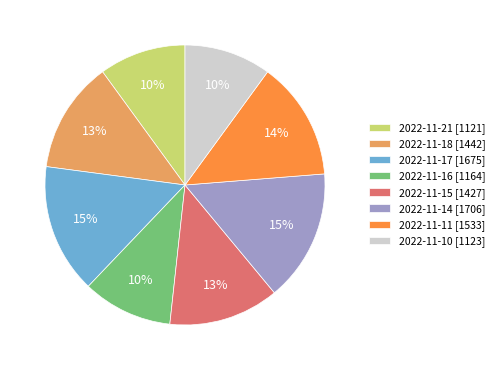

Is it true that 2022-11-10 is 1% of the pie?

False